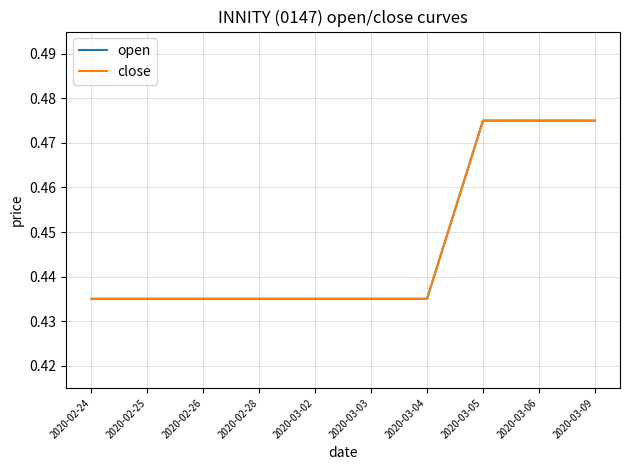

At 2020-03-05, list the series in order from largest to smallest.

open, close